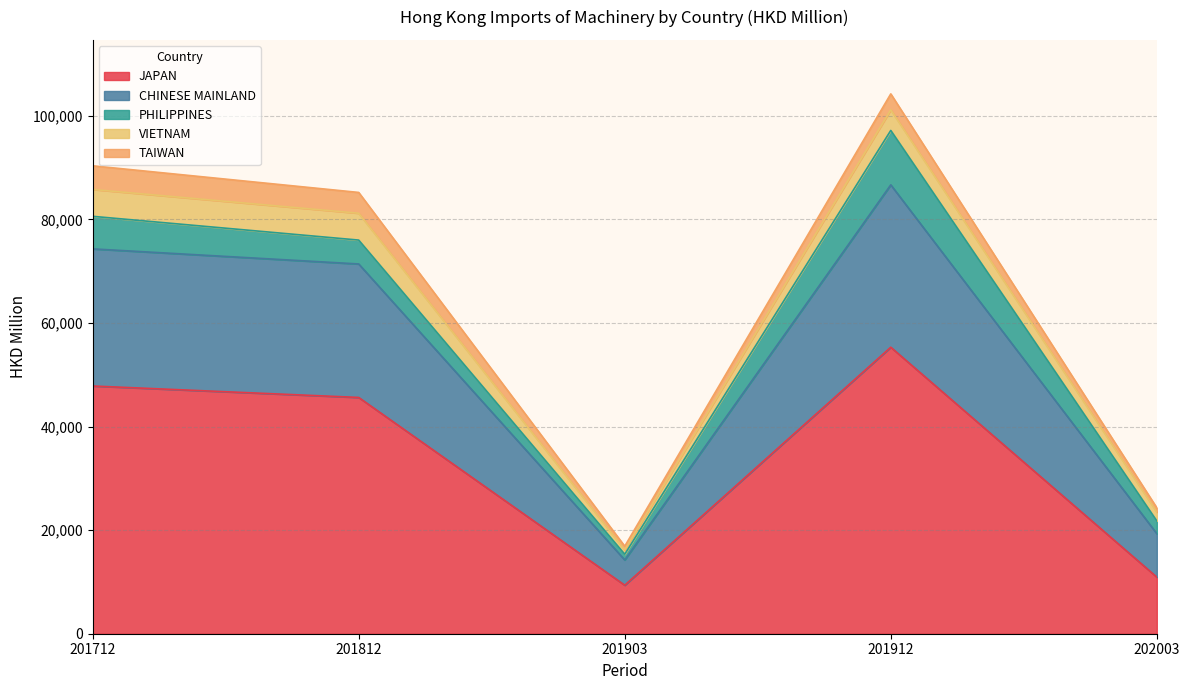

What is the difference between the second highest and minimum values in the PHILIPPINES series?

5190.1